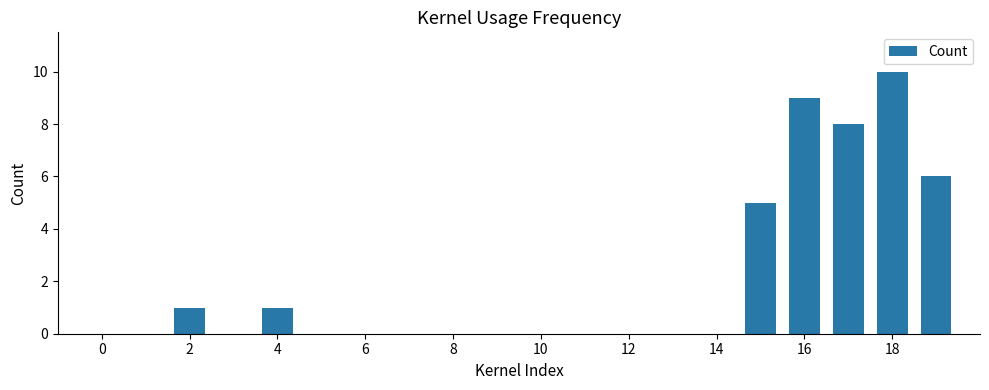

How many categories are shown in the chart?

20